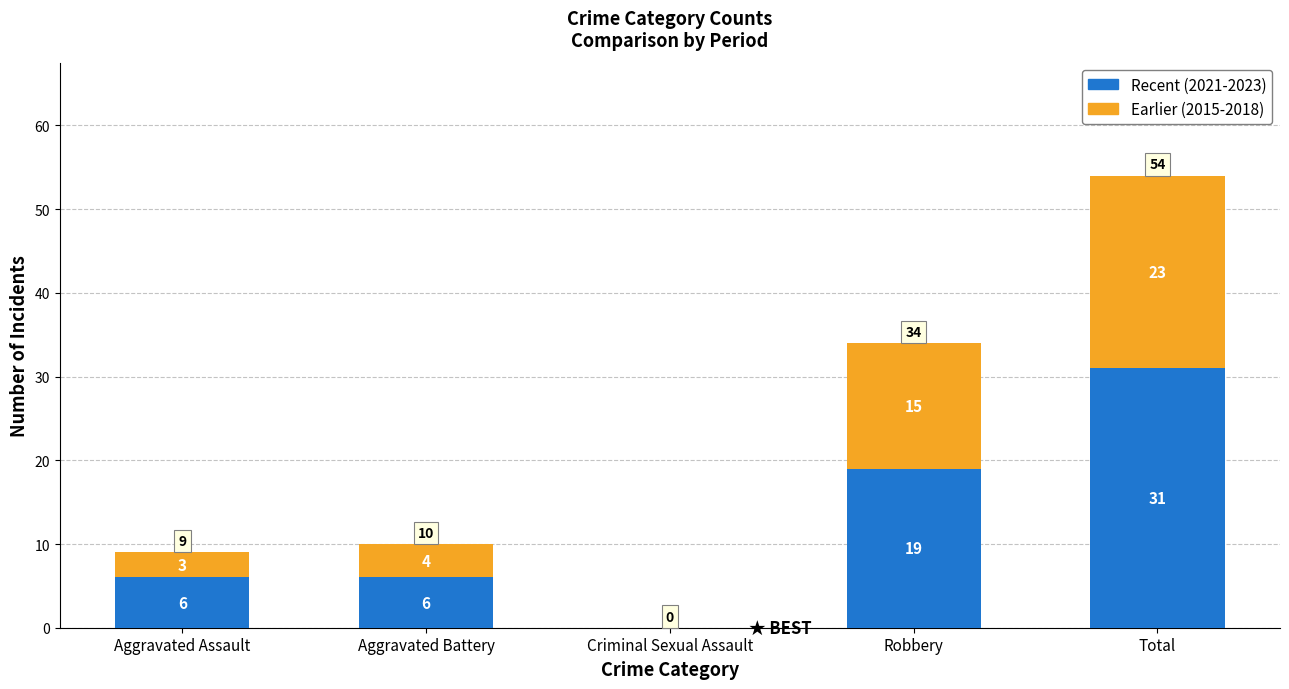

At which label is Recent (2021-2023) closest to 15?

Robbery